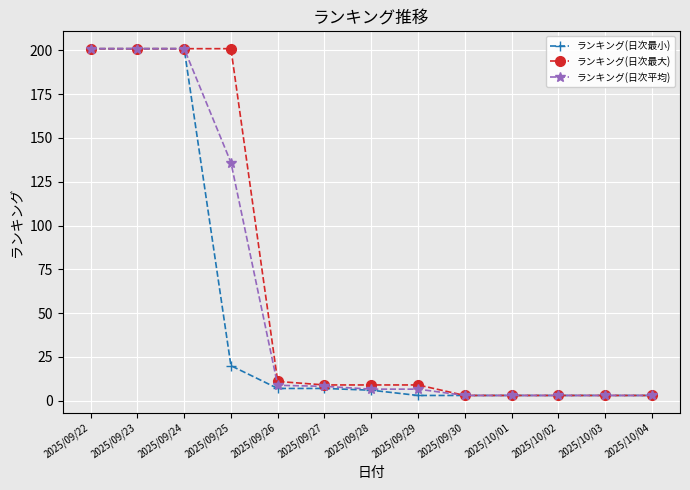

What is the maximum value for ランキング(日次最小)?

201.0